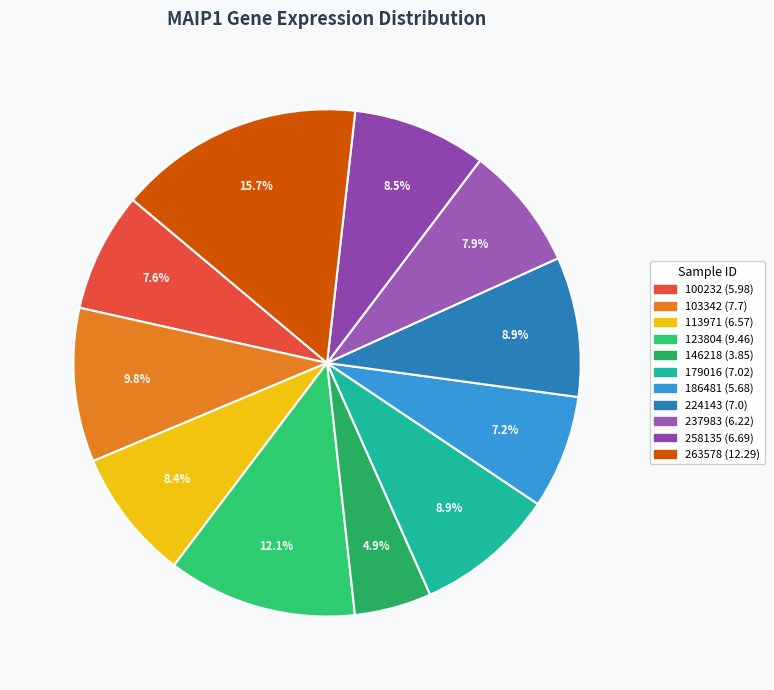

Is there any slice that represents more than half of the pie?

No